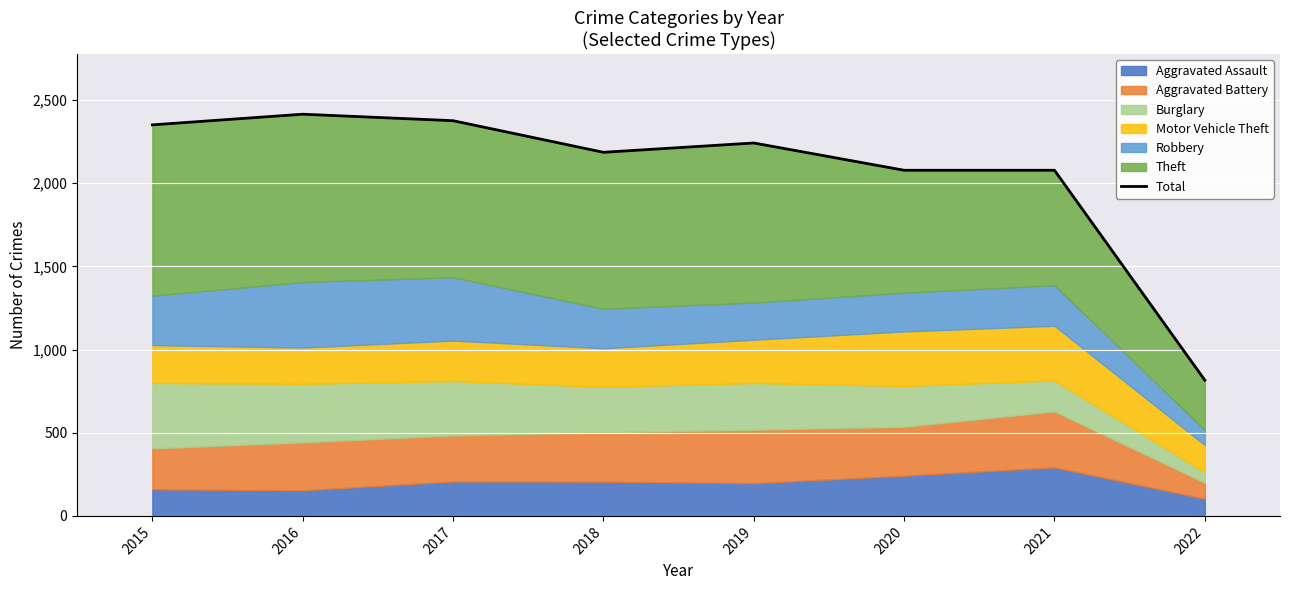

True or false: the data shows 2415 at 2016.

True